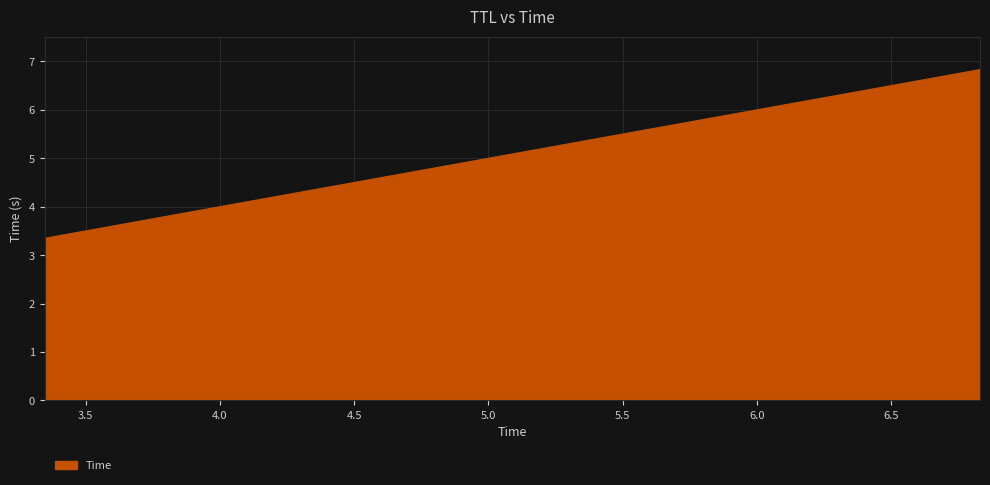

What is the minimum value shown in the chart?

3.3